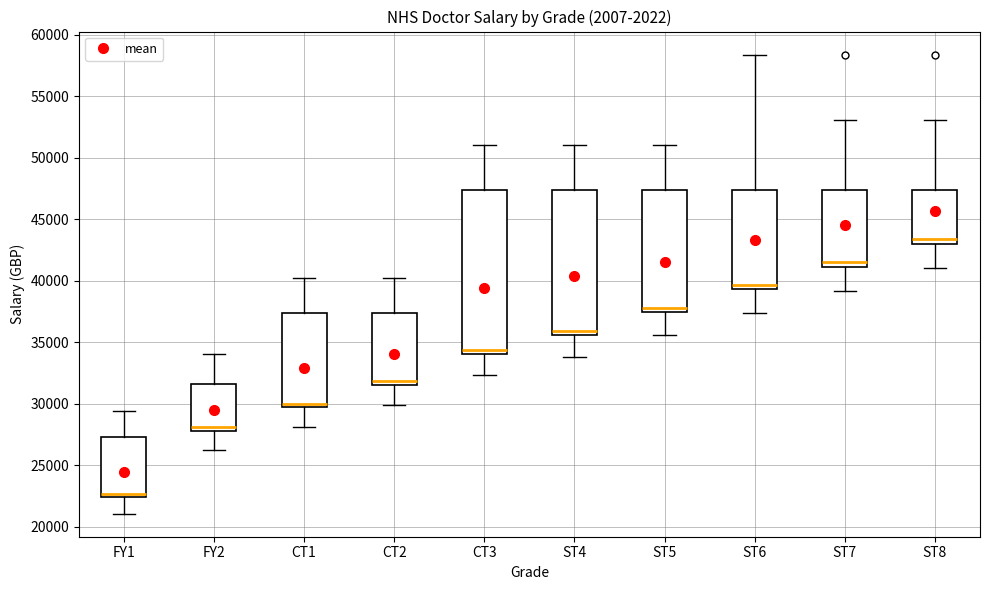

Where is the upper edge of the box for ST4 on the y-axis? The values are not printed on the chart, so give them approximately, as read against the axis.

47500